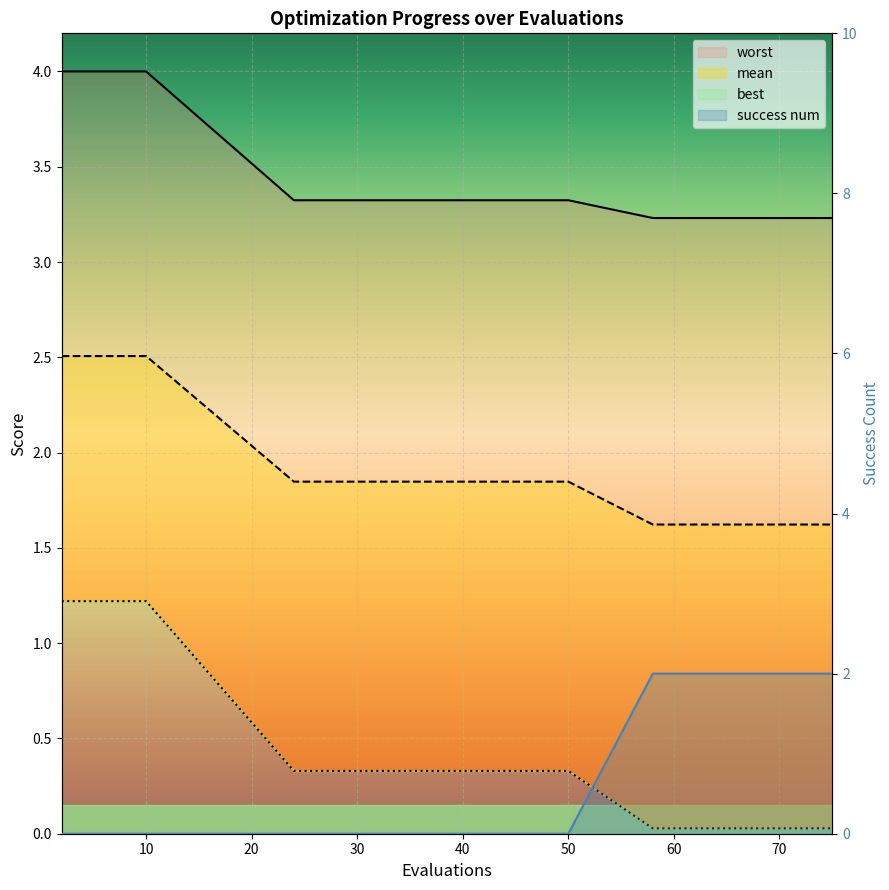

What are all the series names shown in the legend?

mean, best, worst, success num